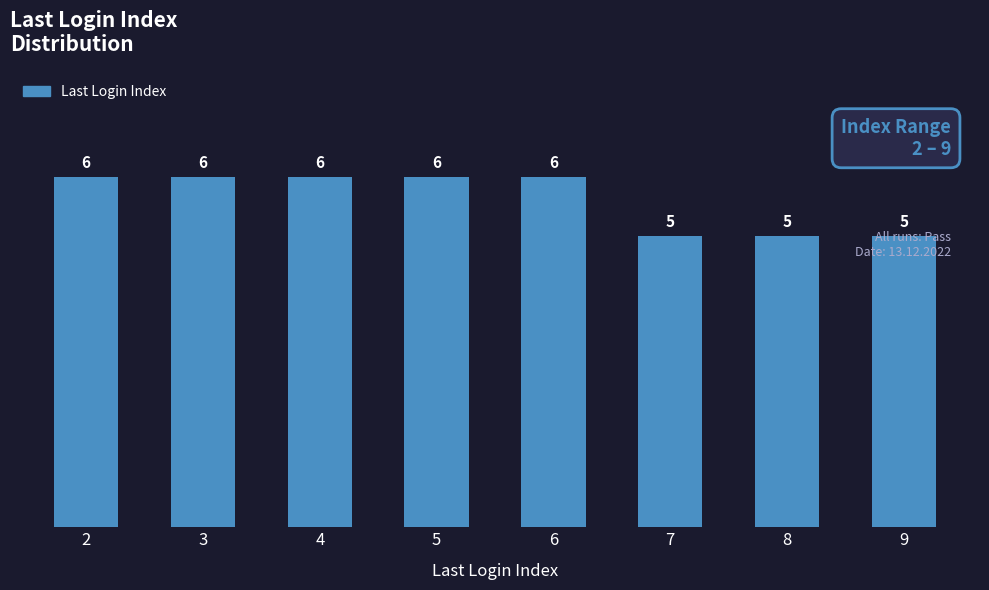

Read the value at 6.

6